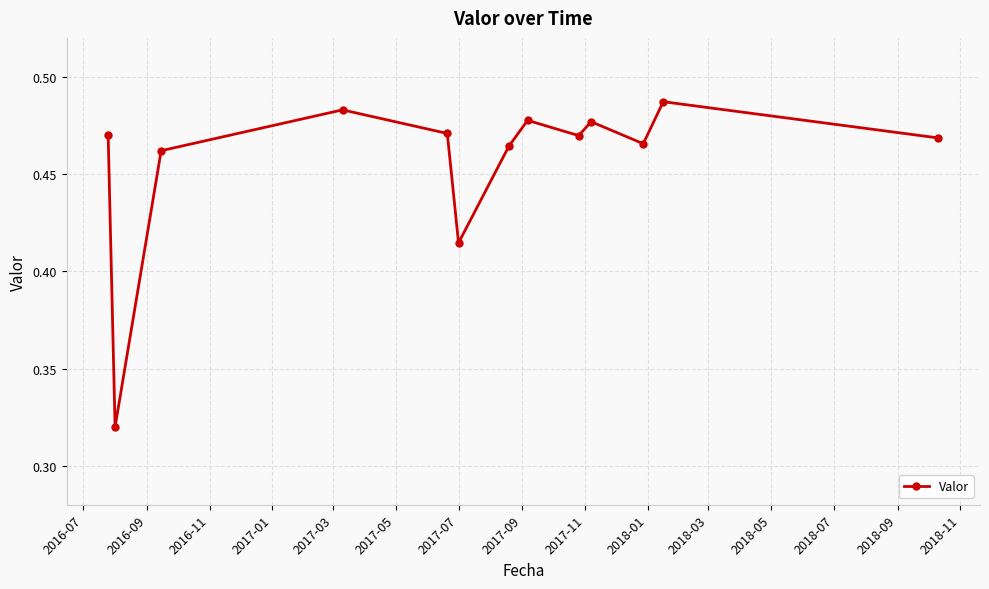

True or false: the data has more than 1 interior local peaks.

True